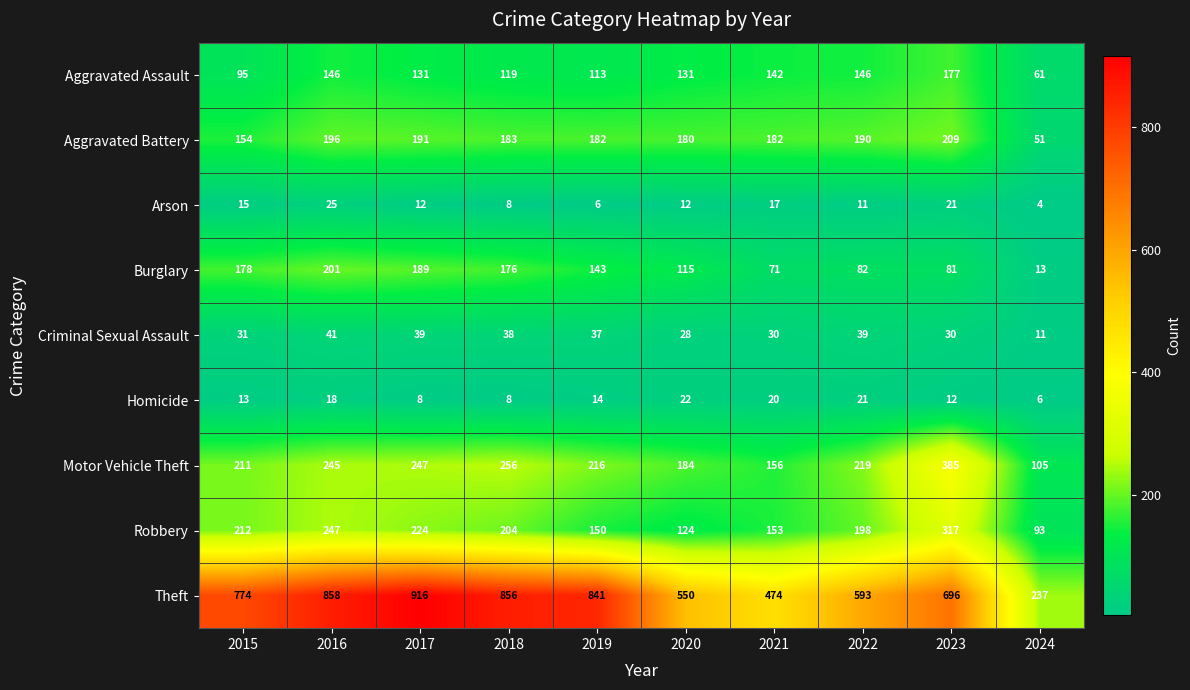

Rank the series at 2024 from highest to lowest value.

Theft, Motor Vehicle Theft, Robbery, Aggravated Assault, Aggravated Battery, Burglary, Criminal Sexual Assault, Homicide, Arson